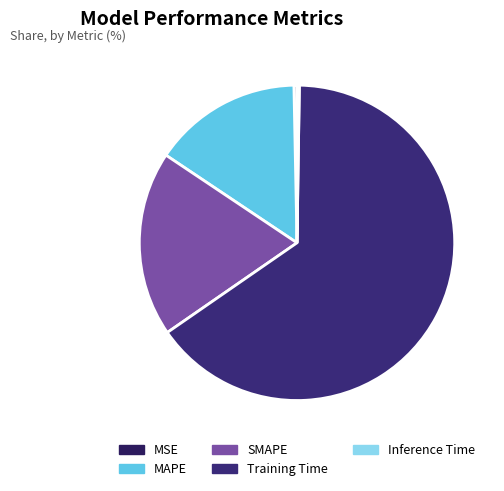

What is the smallest slice in the pie chart?

Inference Time